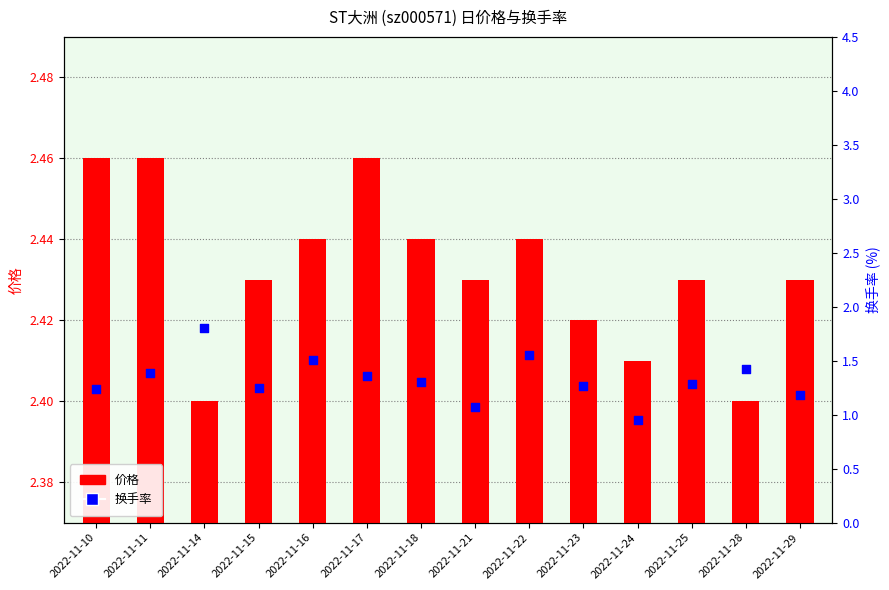

At how many categories does at least one series exceed 1?

14